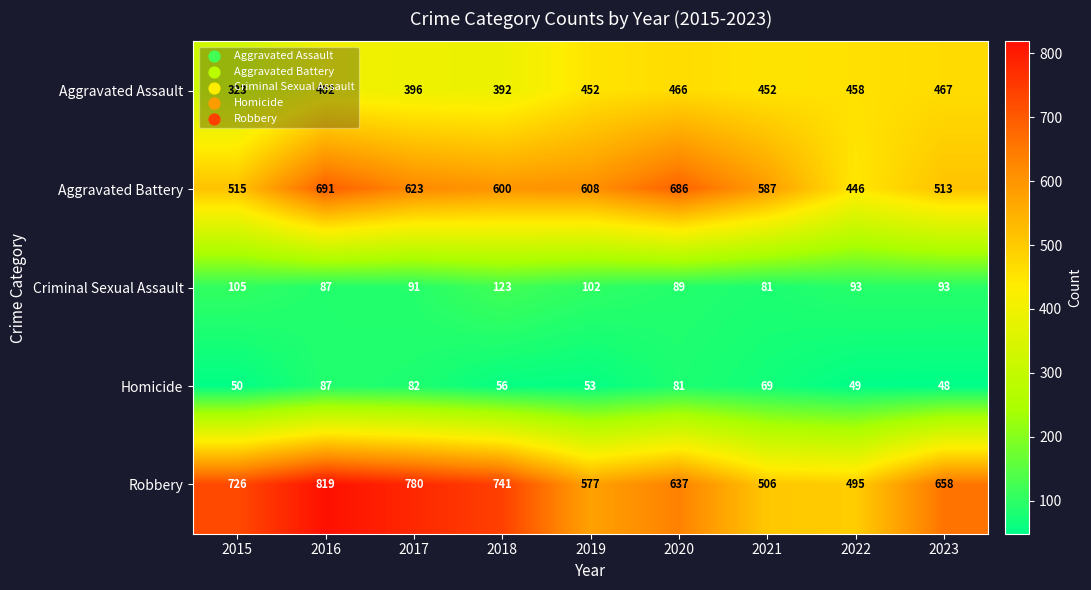

What is the sum of all Criminal Sexual Assault values?

864